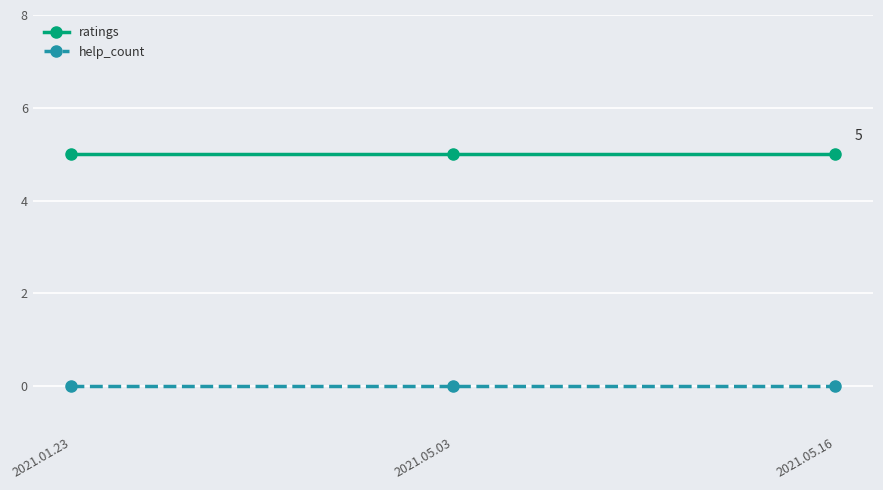

Rank the series by their maximum value, from highest to lowest.

ratings, help_count